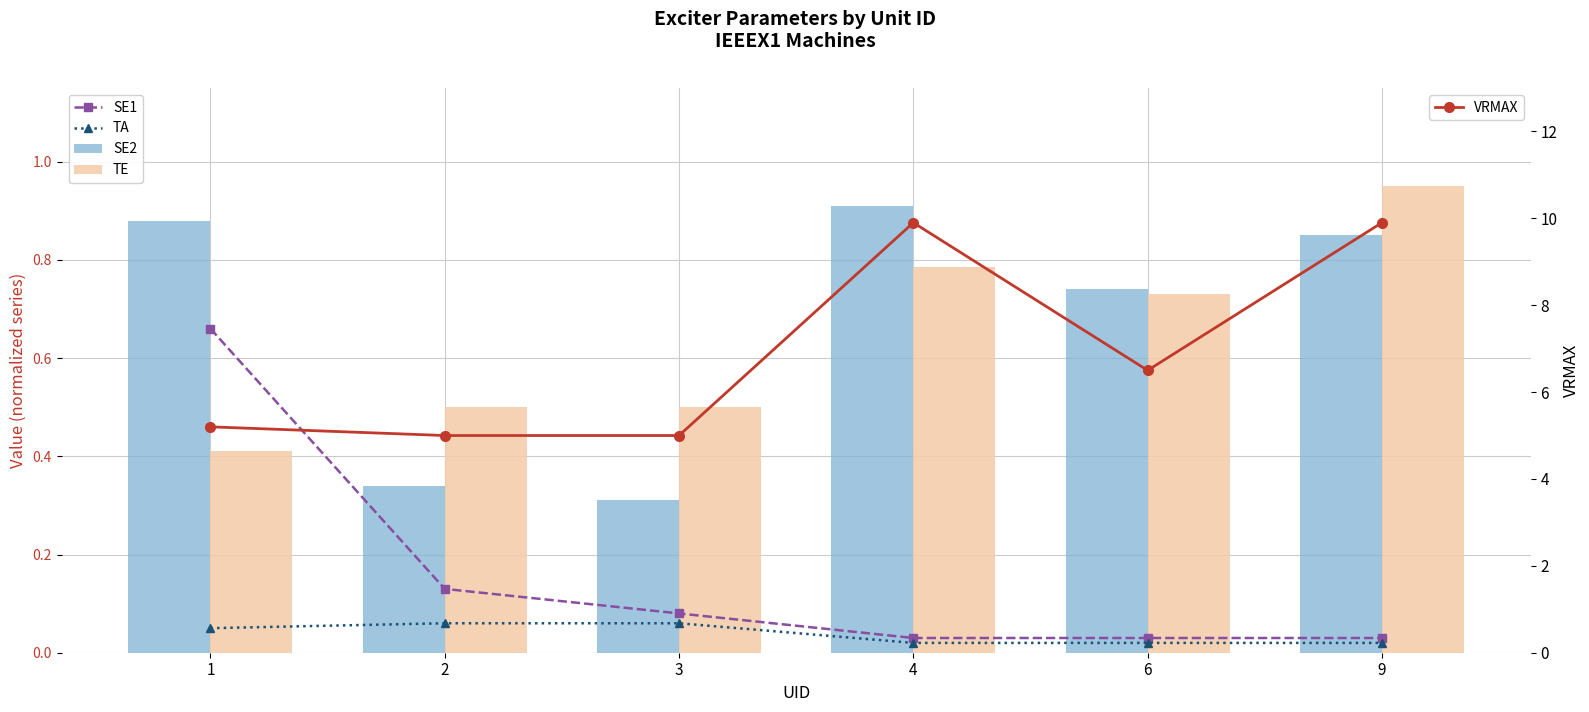

What is the sum of the TE values at 2 and 1?

0.9